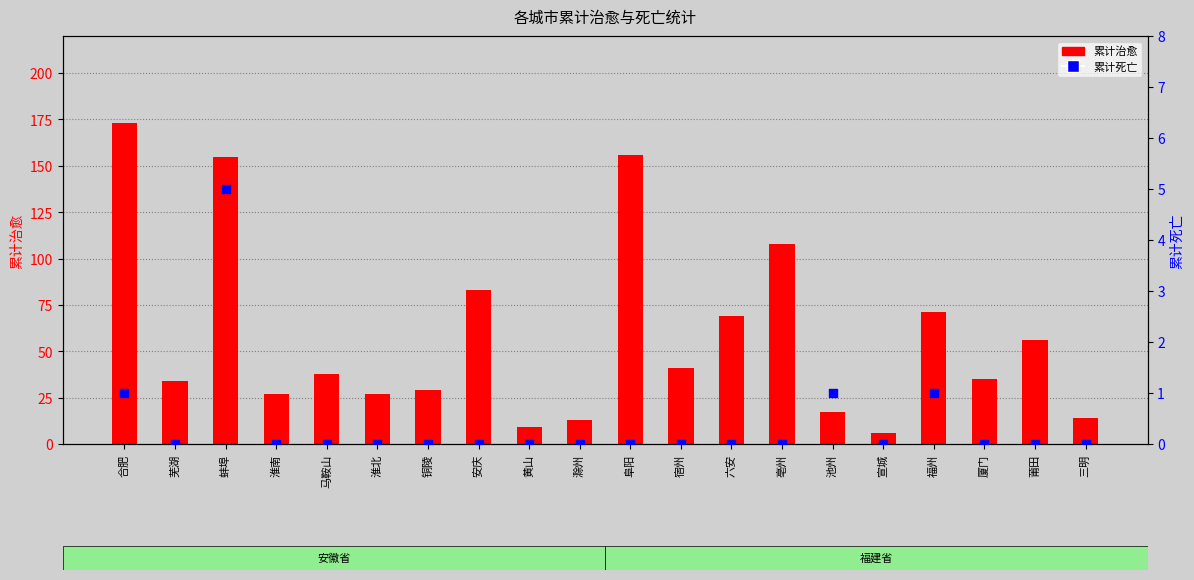

What are all the series names shown in the legend?

累计治愈, 累计死亡